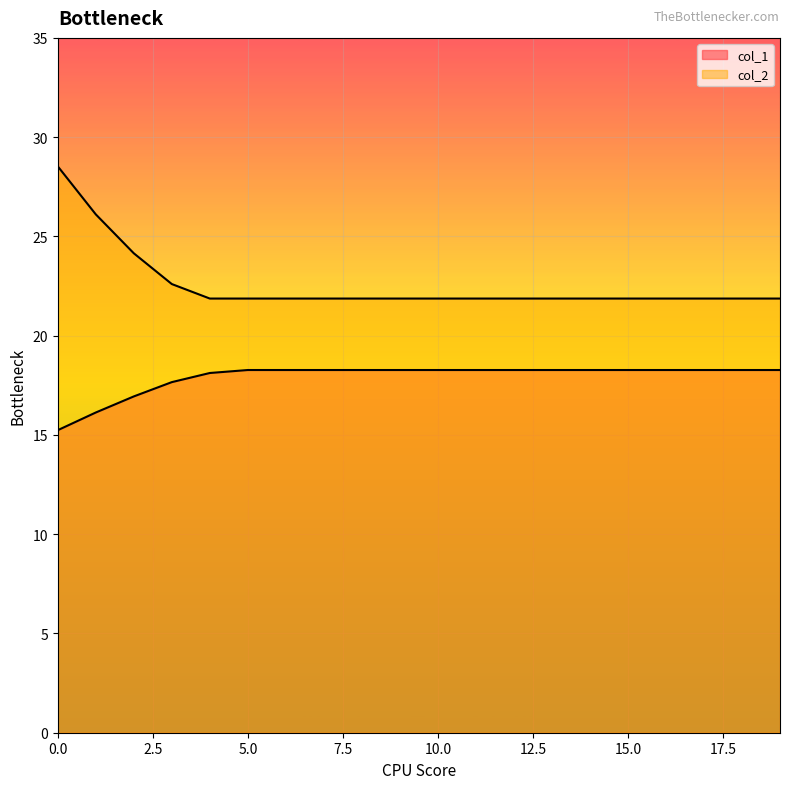

What is the average value of the col_2 series?

22.6